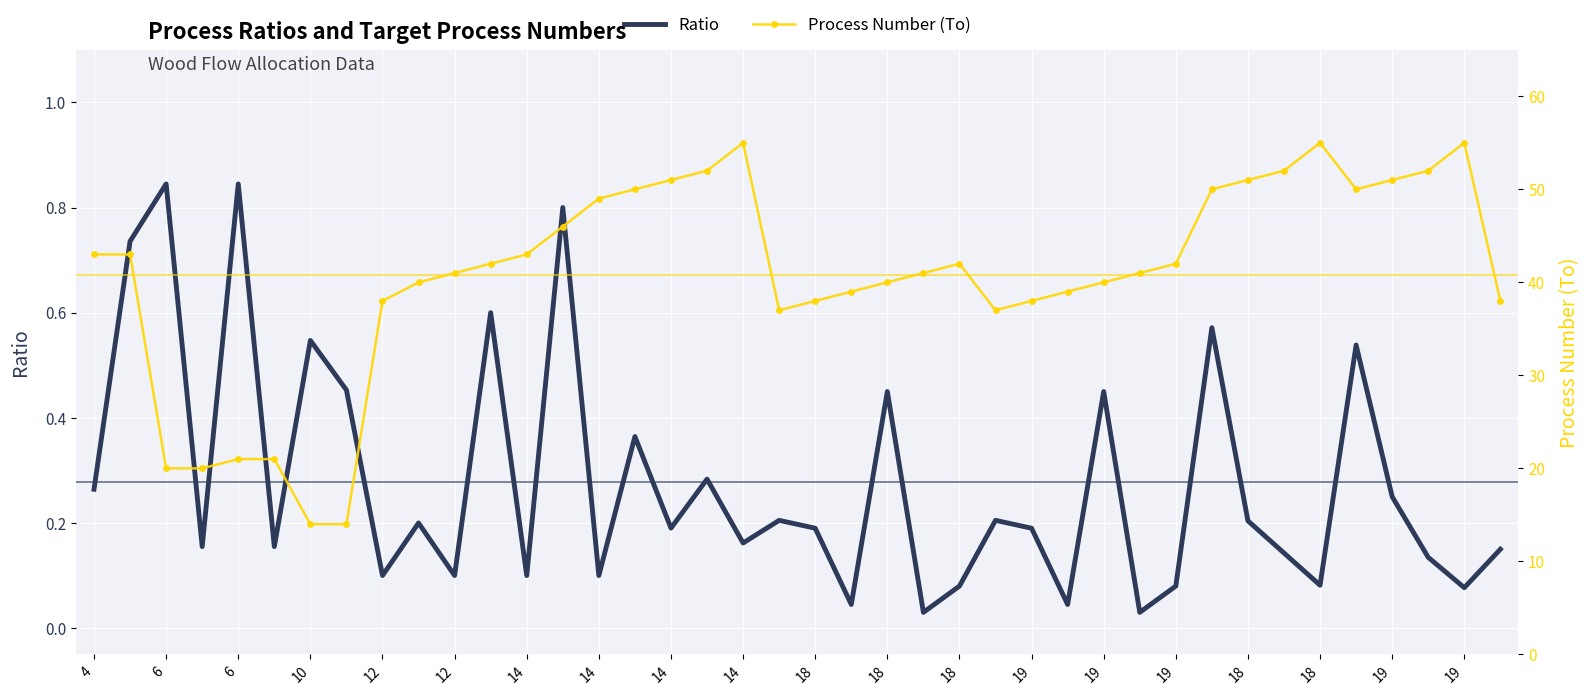

True or false: Ratio and Process Number (To) cross at least once.

False